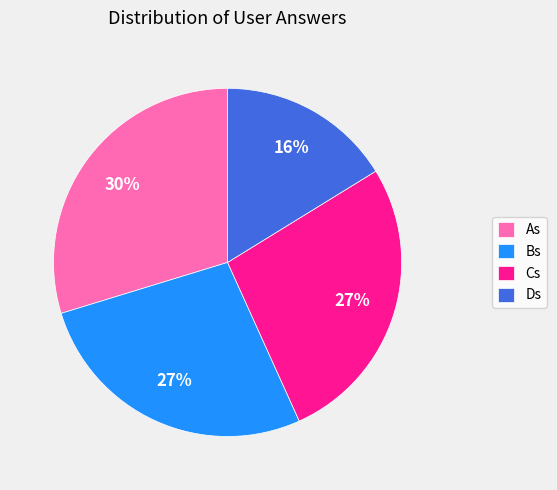

How many slices are in this pie chart?

4